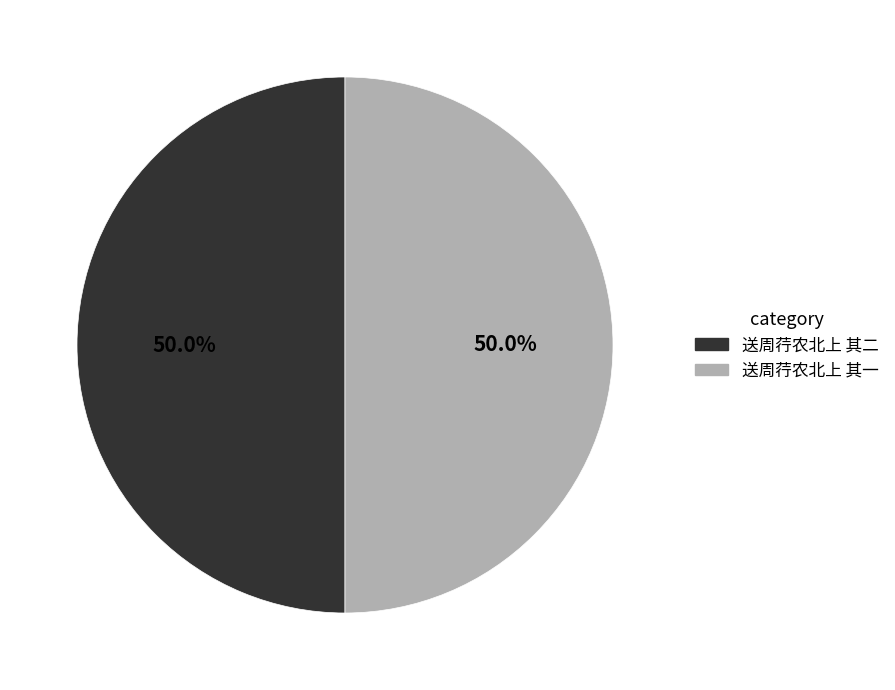

What is the ratio of the value at 送周荇农北上 其一 to the value at 送周荇农北上 其二?

1.0